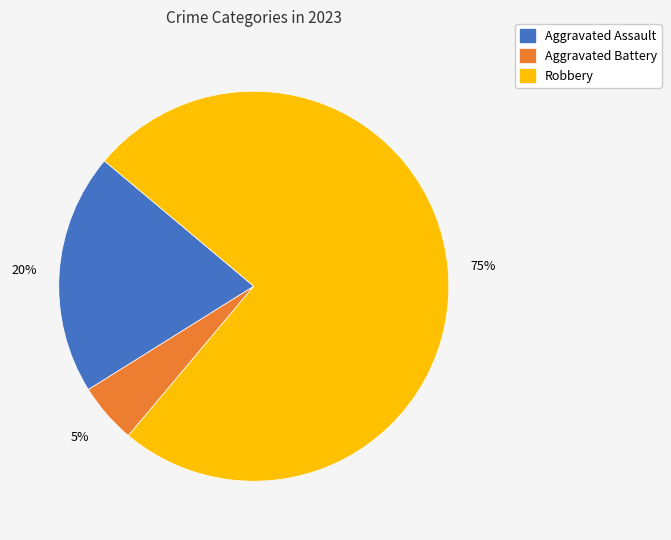

To the nearest percent, what is the average slice percentage?

33%